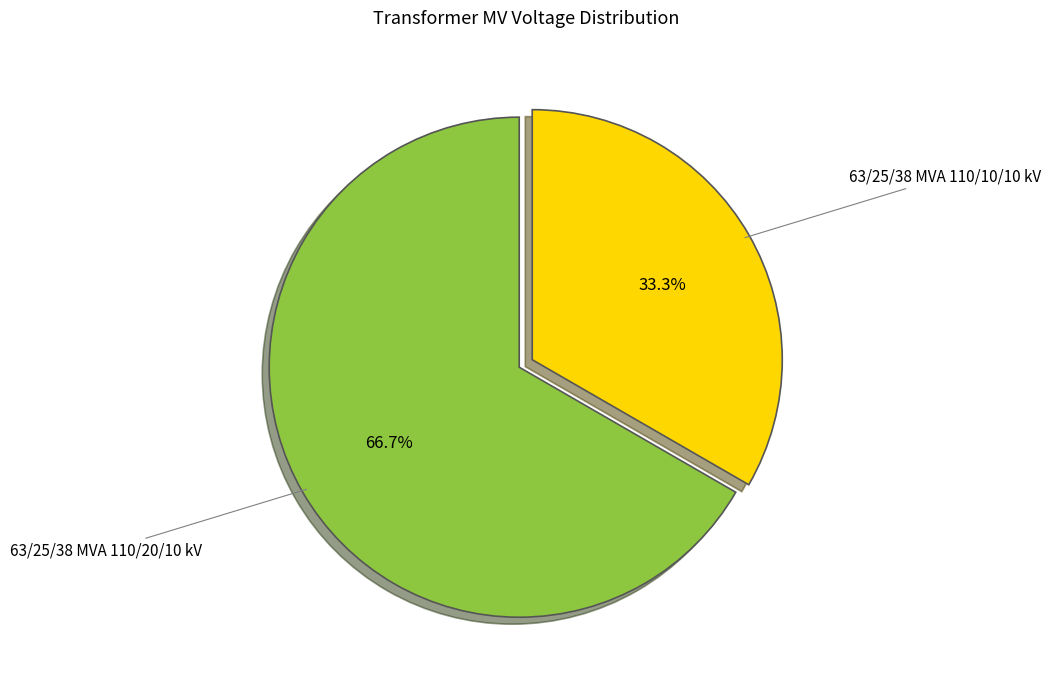

To the nearest percent, what percentage of the pie is 63/25/38 MVA 110/10/10 kV?

33%